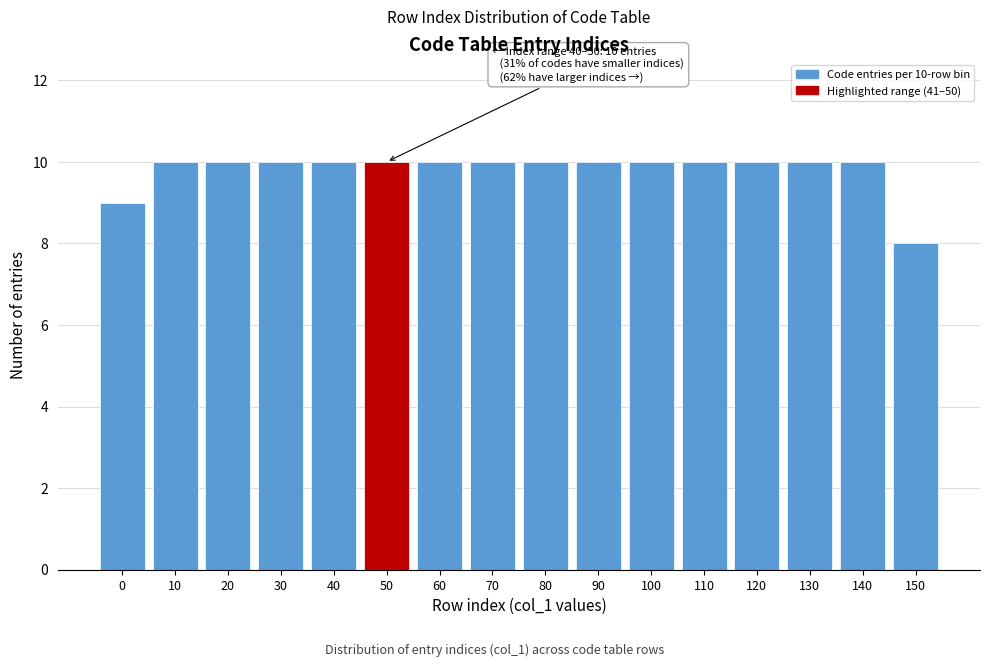

Reading left to right, list all the values displayed in this chart.

0=9	10=10	20=10	30=10	40=10	50=10	60=10	70=10	80=10	90=10	100=10	110=10	120=10	130=10	140=10	150=8